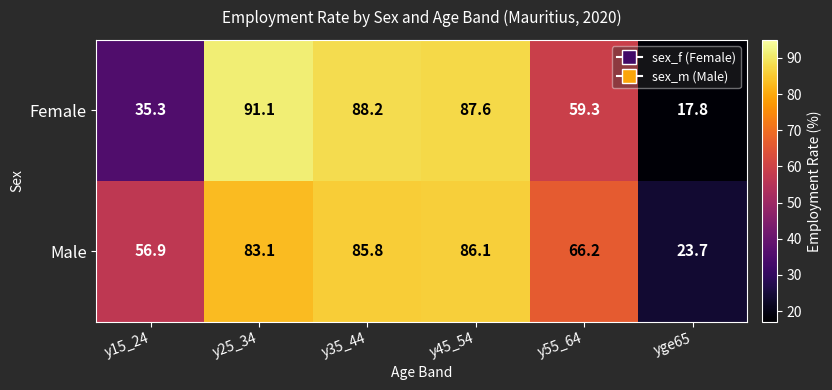

How many categories are shown in the chart?

6